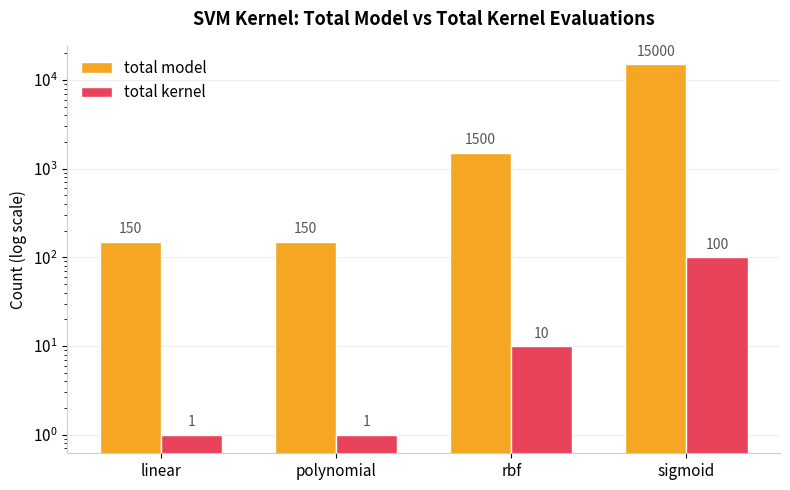

What is the label of the 3rd bar from the right?

polynomial